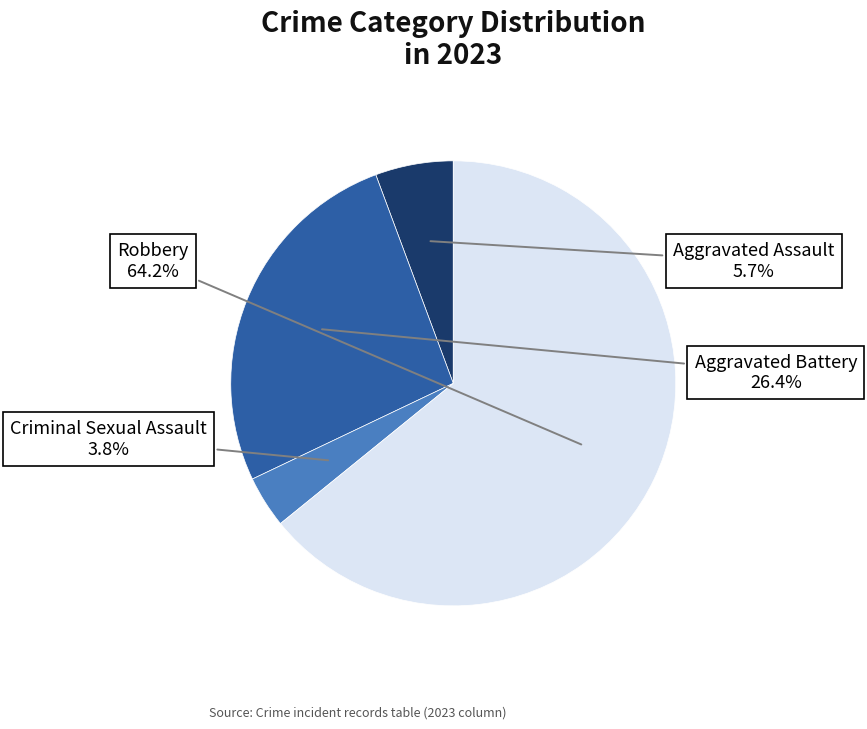

Count the number of slices in the pie.

4